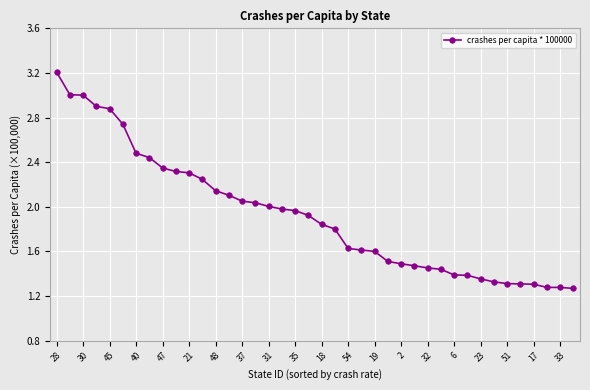

What is the sum of all values?

77.1